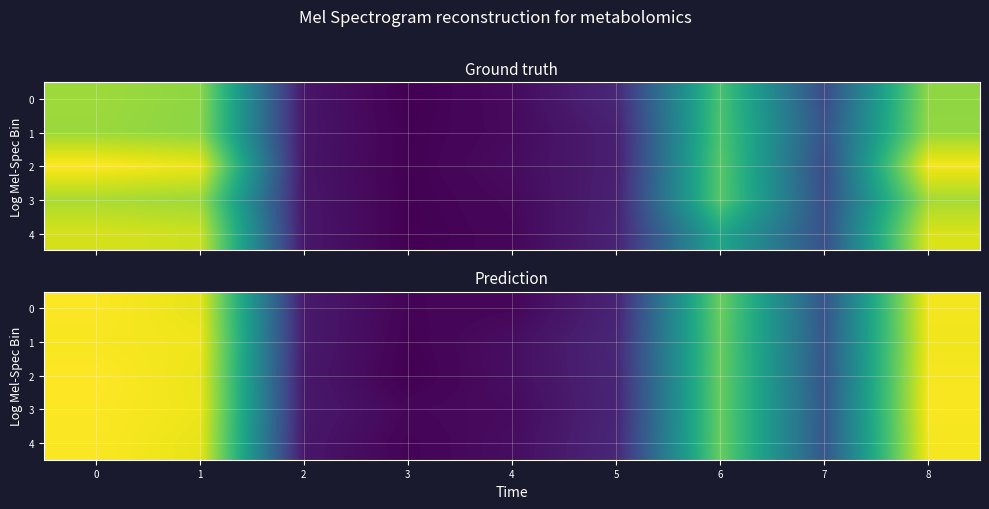

What is the difference between the maximum and minimum values in the 1 series?

7.6